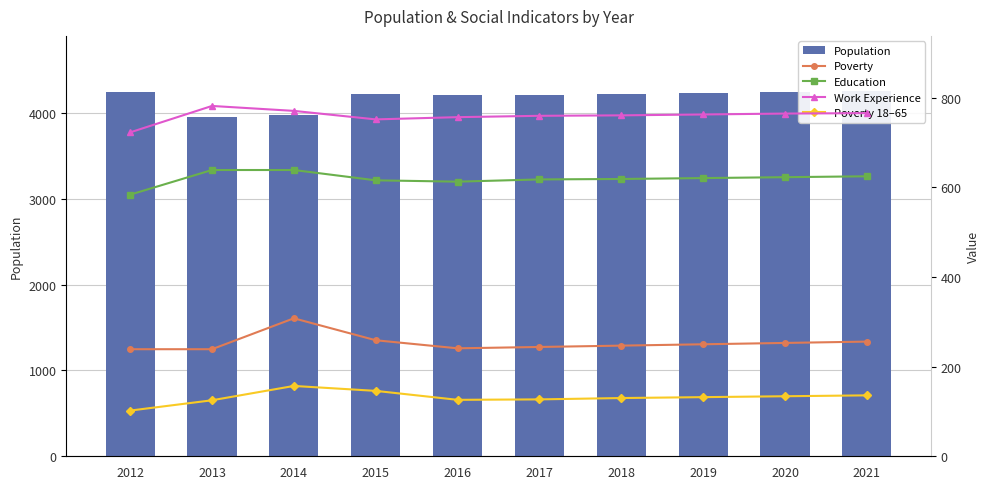

What are all the series names shown in the legend?

Population, Poverty, Education, Work Experience, Poverty 18–65